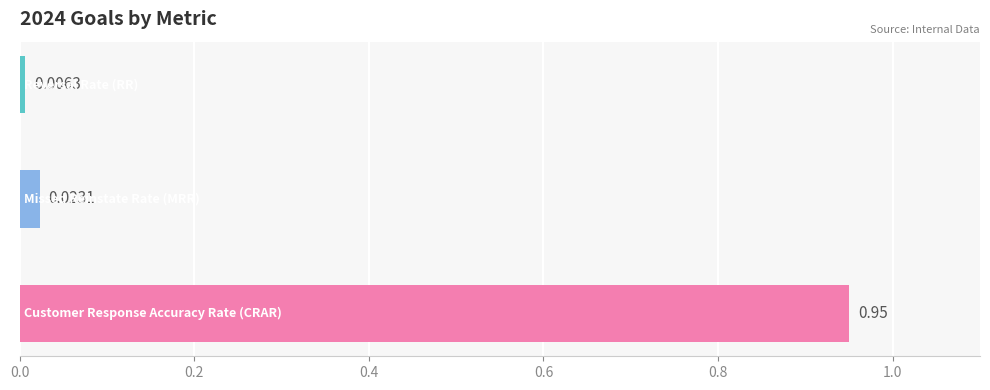

Count the number of data series in this chart.

1